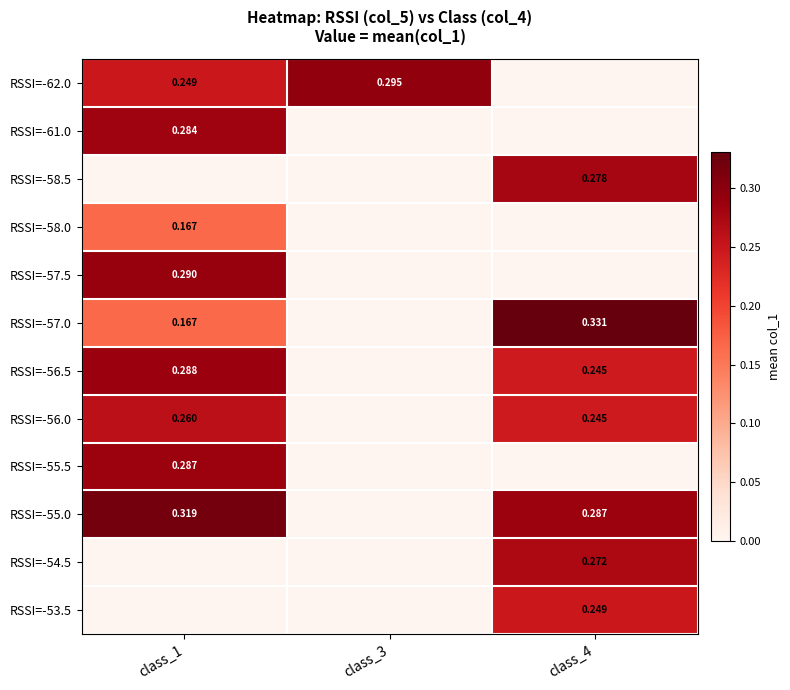

At which label does RSSI=-55.0 reach its peak?

class_1